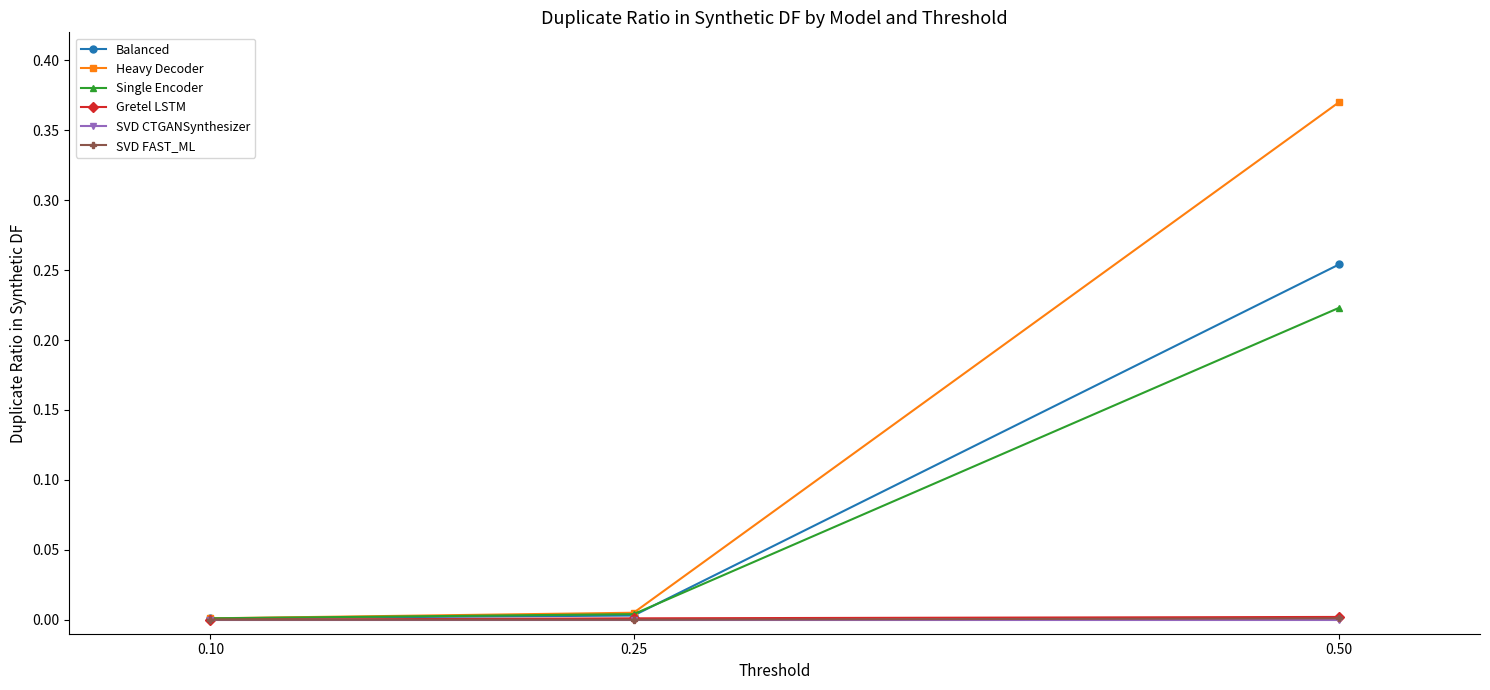

Which category has the highest value across all series?

0.50